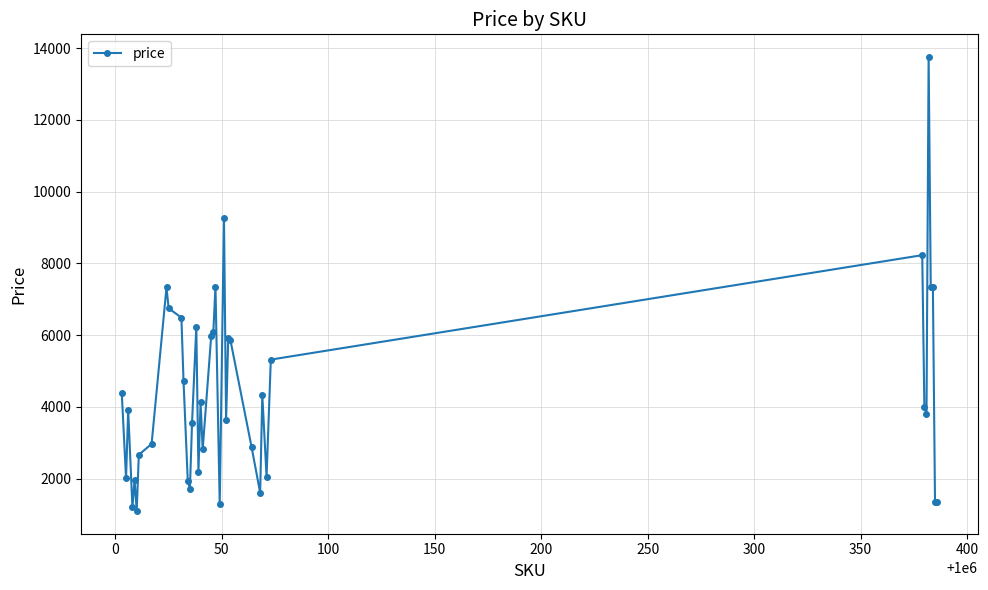

What is the difference between the second highest and minimum values?

8160